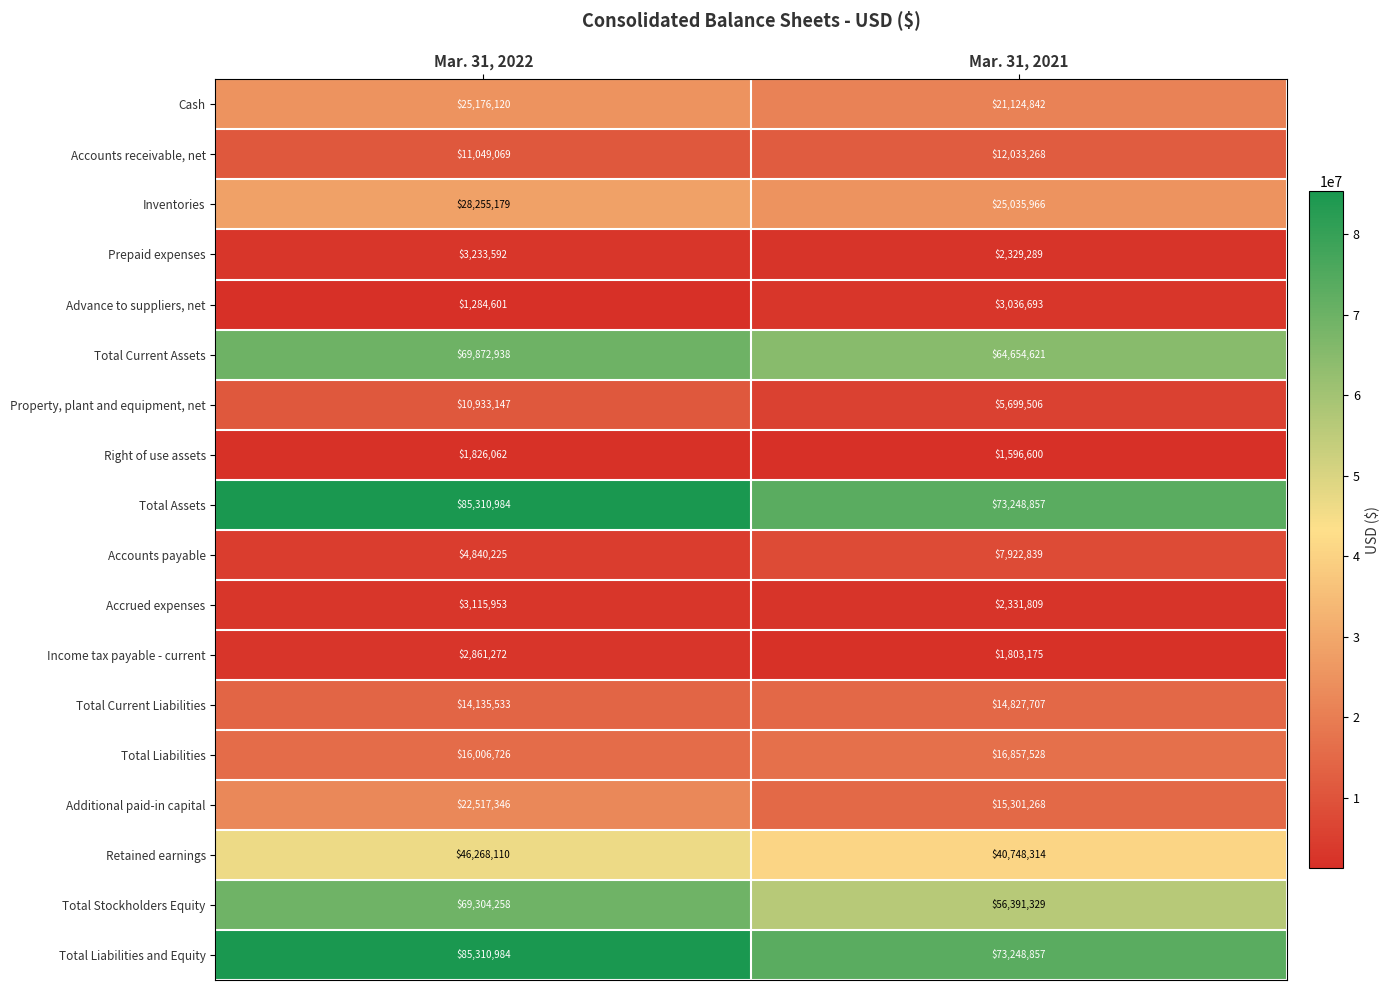

Which category has the lowest value in the Retained earnings series?

Mar. 31, 2021